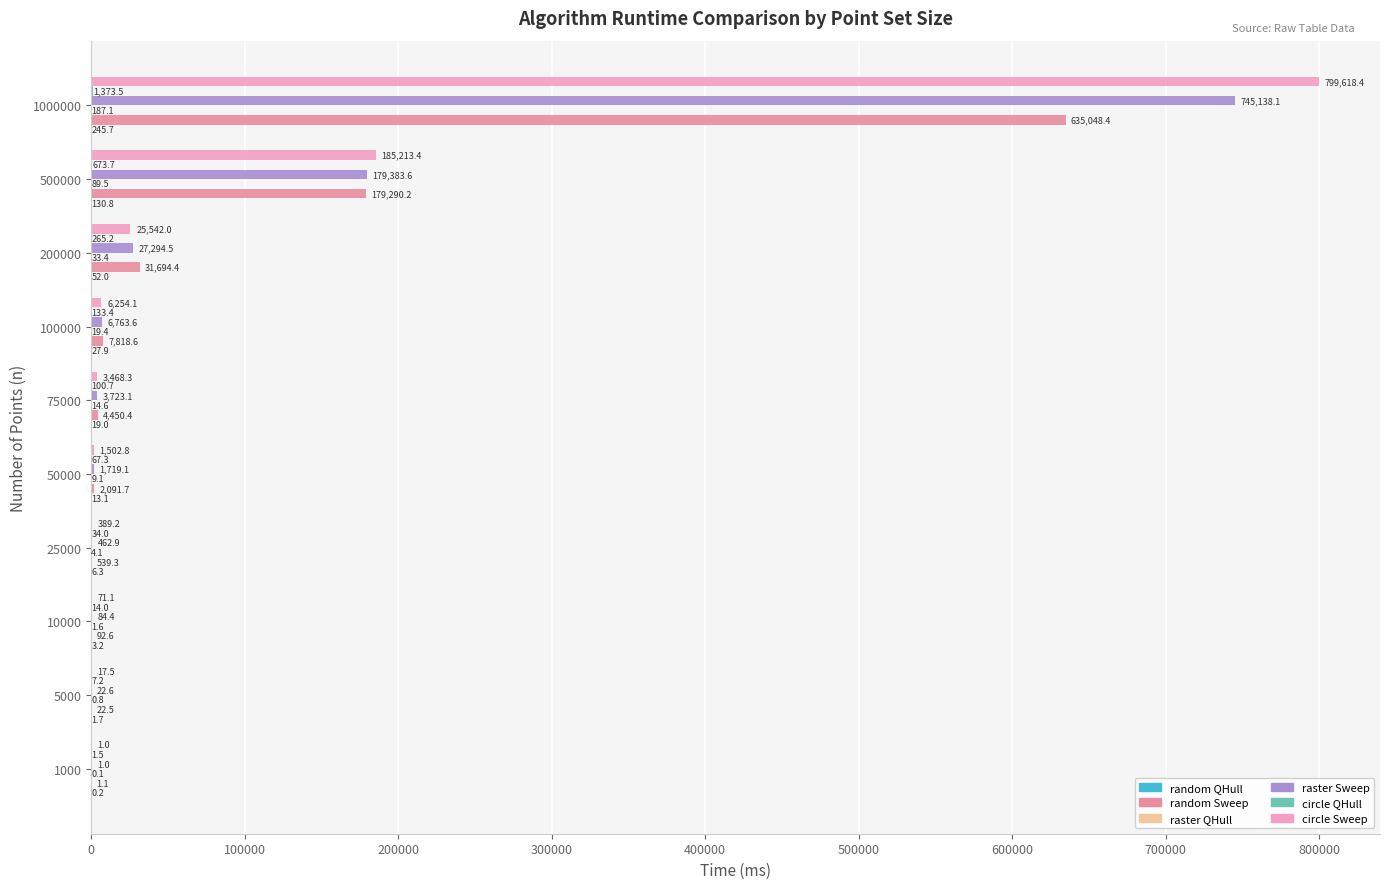

The circle Sweep series shows 258332.5 at 1000000. True or false?

False